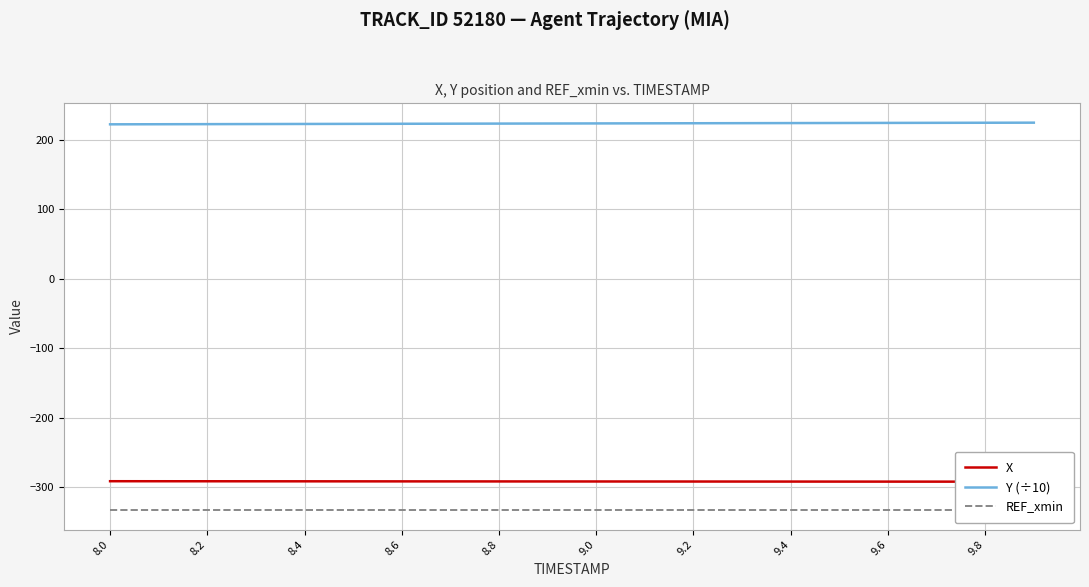

True or false: REF_xmin and Y (÷10) cross at least once.

False